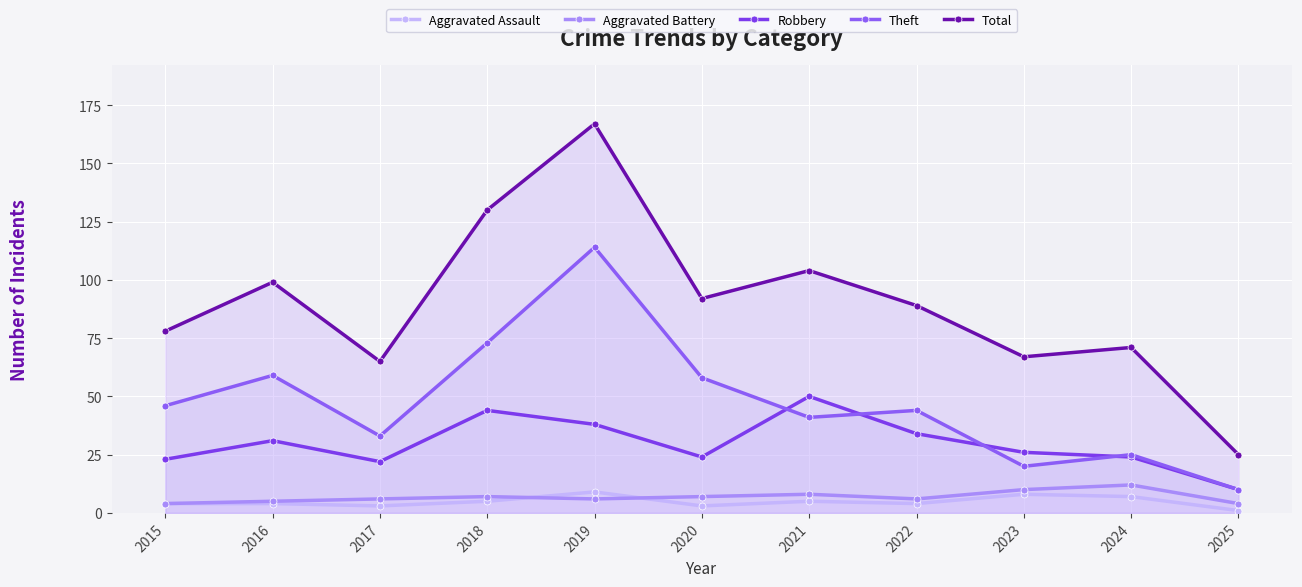

Which series changed the most between 2016 and 2022?

Theft